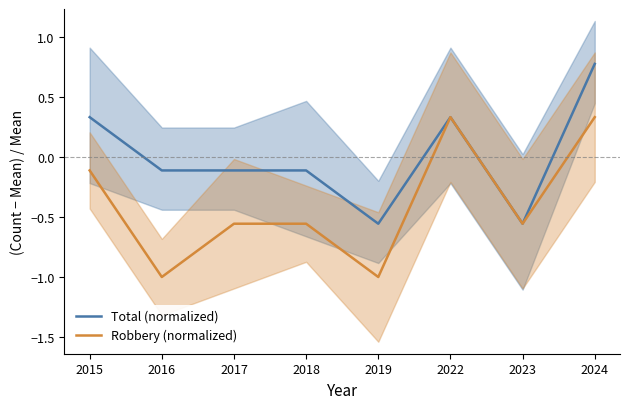

Rank the categories by Robbery (normalized) value from highest to lowest.

2022, 2024, 2015, 2017, 2018, 2023, 2016, 2019